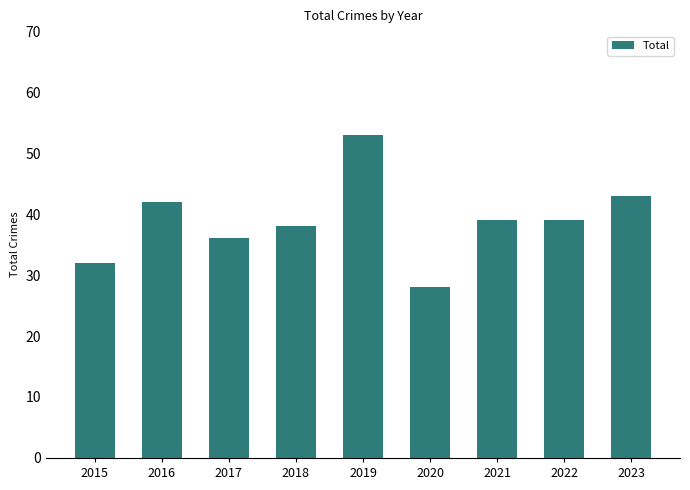

How many data points are less than 39?

4